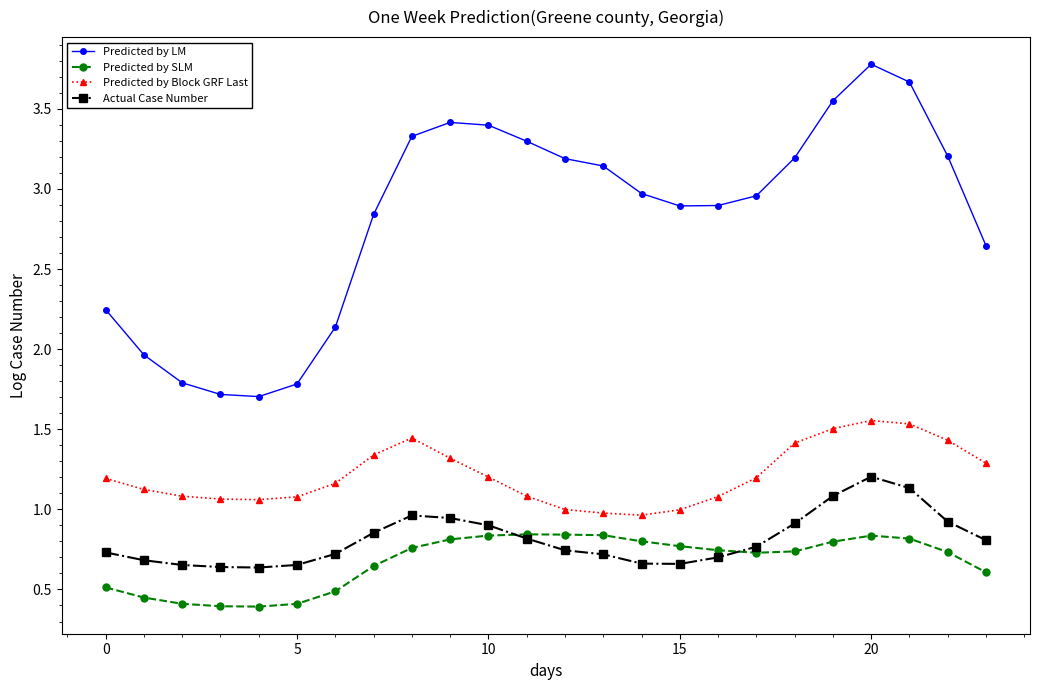

True or false: Actual Case Number and Predicted by Block GRF Last intersect in this chart.

False